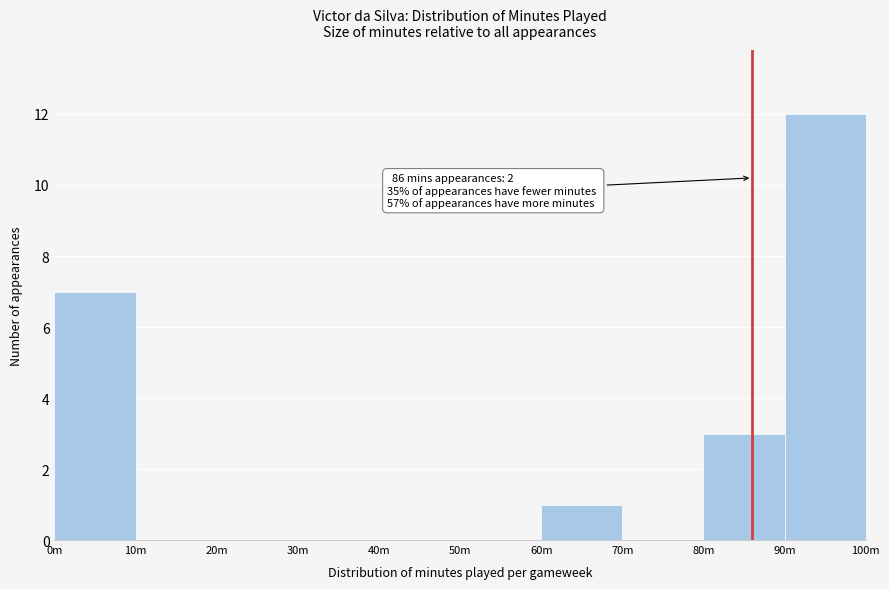

Reading left to right, list all the values displayed in this chart.

0m=7	10m=0	20m=0	30m=0	40m=0	50m=0	60m=1	70m=0	80m=3	90m=12